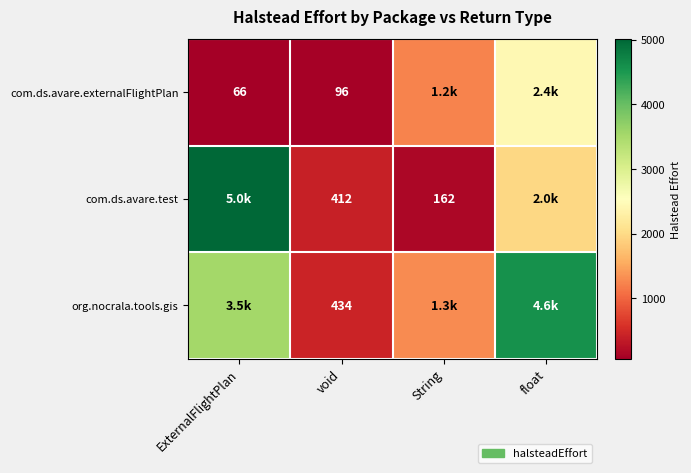

The value of com.ds.avare.test at float is 1978.3. True or false?

True